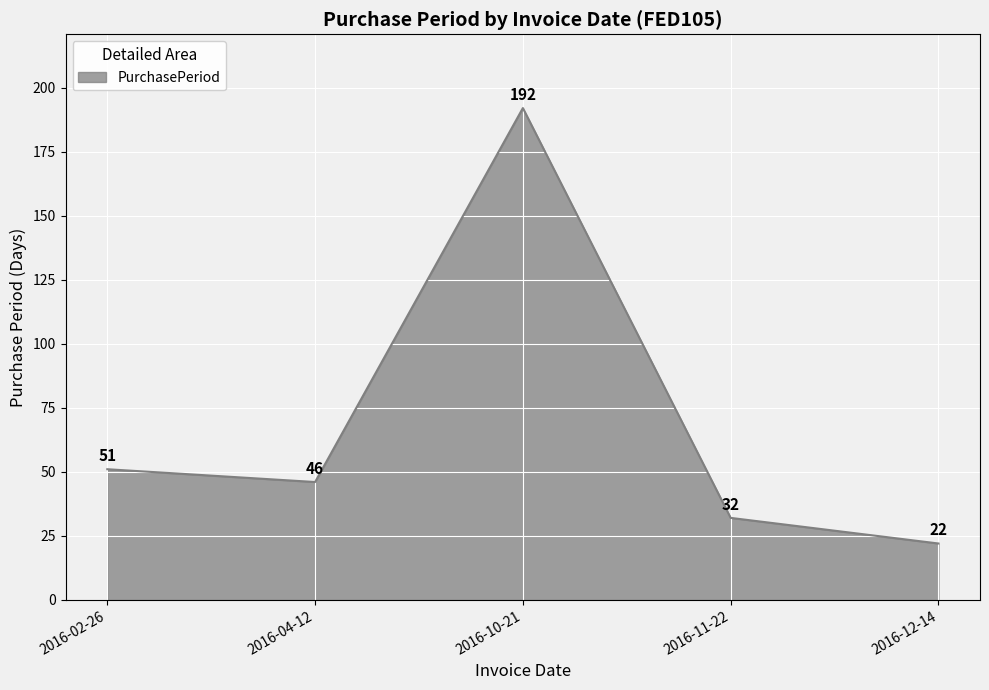

At which category does the data reach its first local valley?

2016-04-12